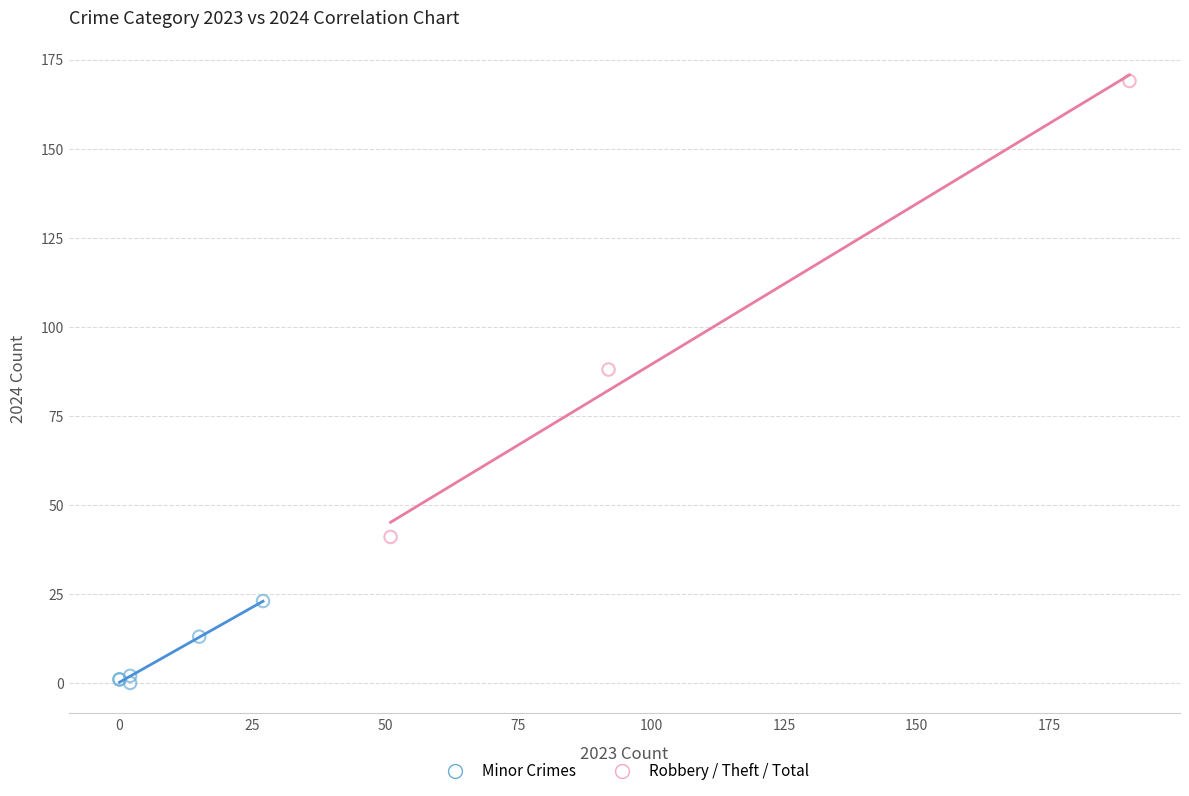

Which series has the widest spread of Y values?

Robbery / Theft / Total